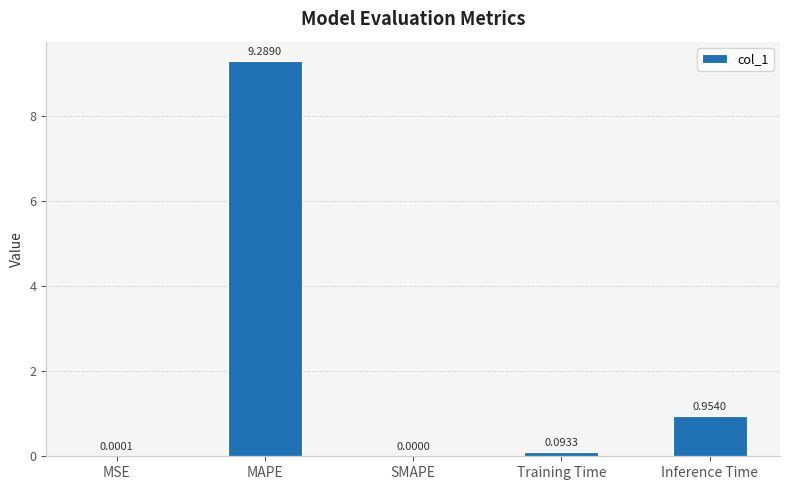

Which category has the highest value across all series?

MAPE